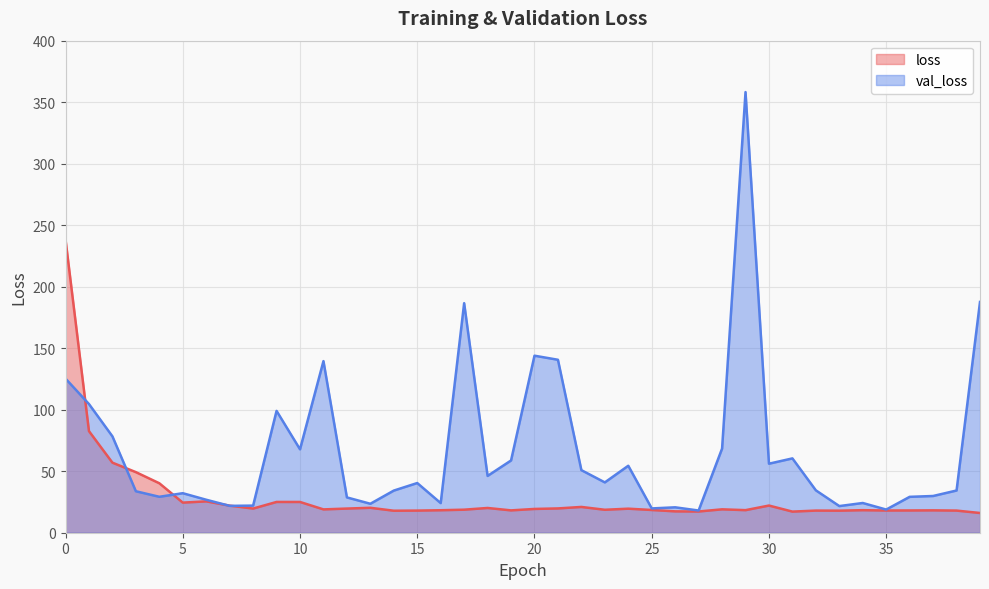

What is the maximum value shown in the chart?

358.2